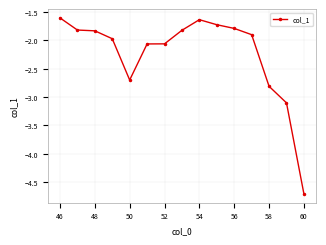

What is the minimum value shown in the chart?

-4.7